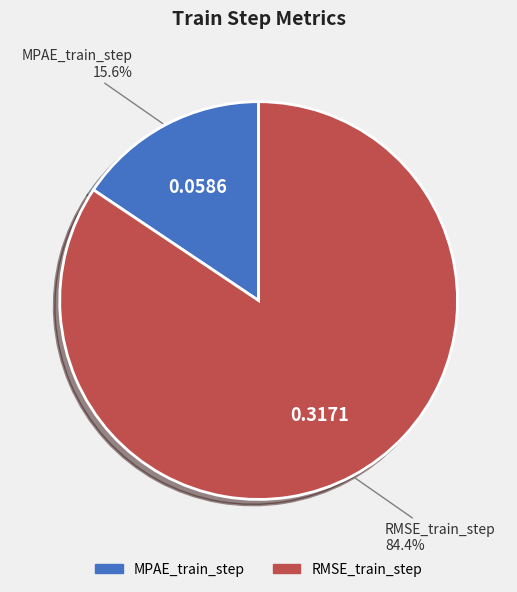

Which slice is the smallest?

MPAE_train_step